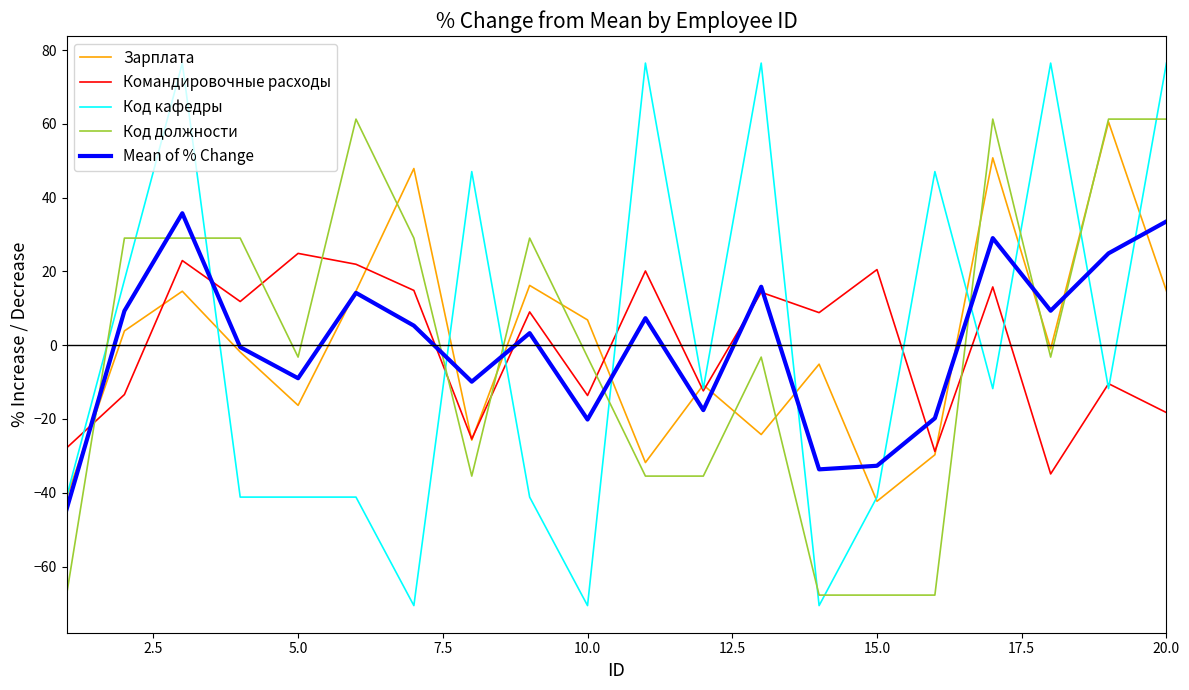

After their last crossing, which series has the higher values: Mean of % Change or Код должности?

Код должности